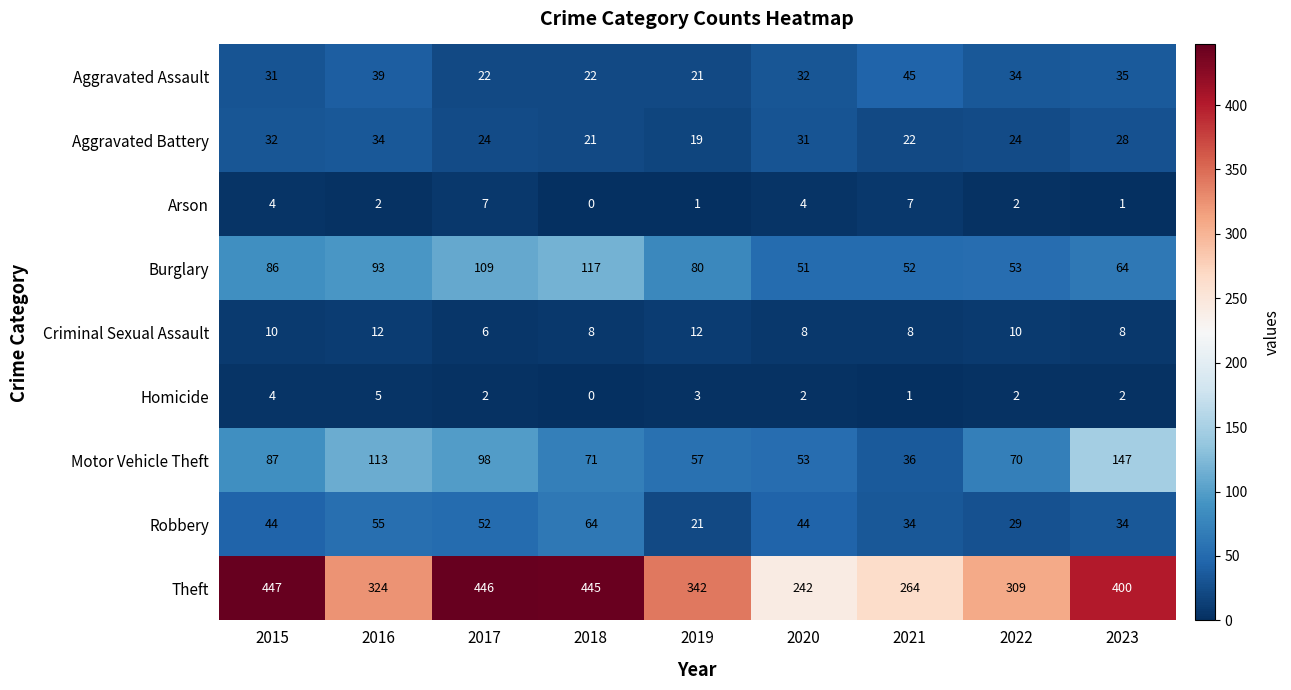

At which label does Aggravated Battery first exceed 24?

2015